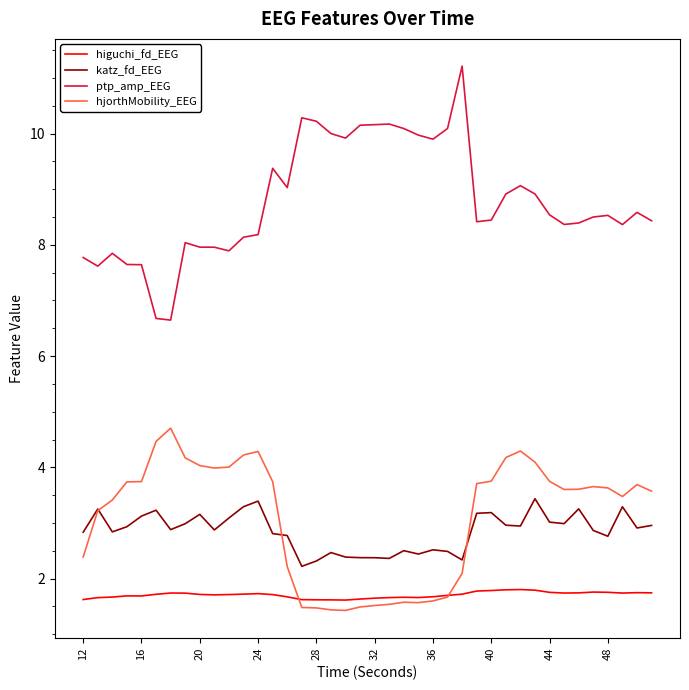

Which series has the widest spread of values?

ptp_amp_EEG